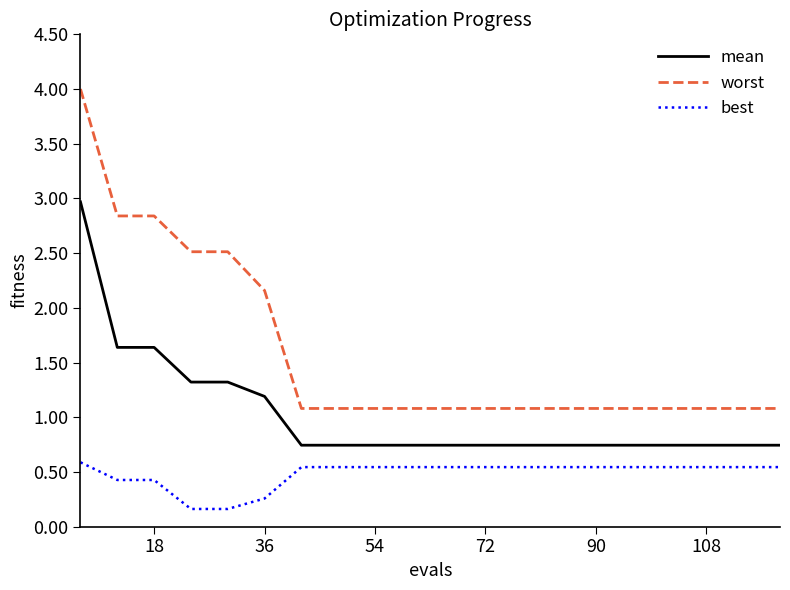

True or false: worst and mean cross at least once.

False